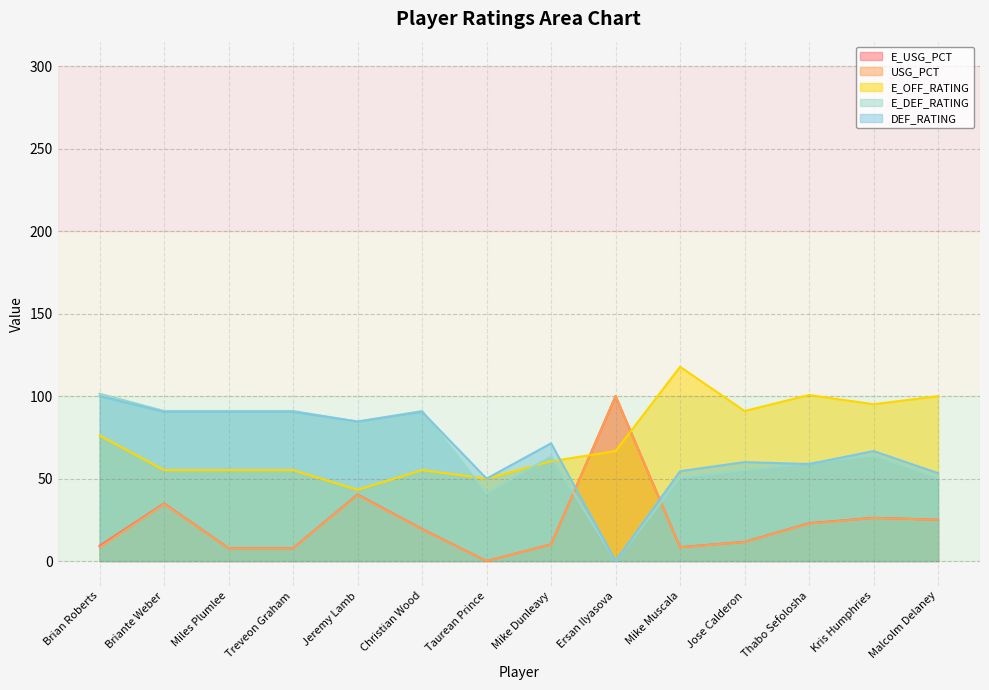

At which category does E_OFF_RATING reach its first local valley?

Jeremy Lamb